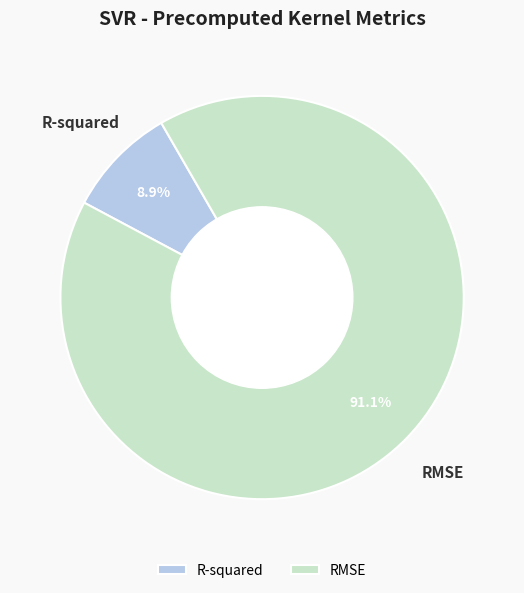

Which slice is the largest?

RMSE